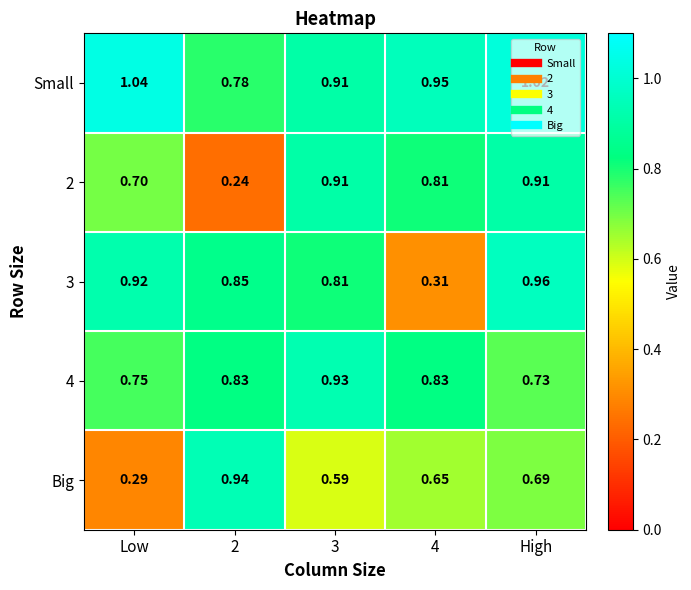

Between 3 and 4, which series saw the biggest shift?

3